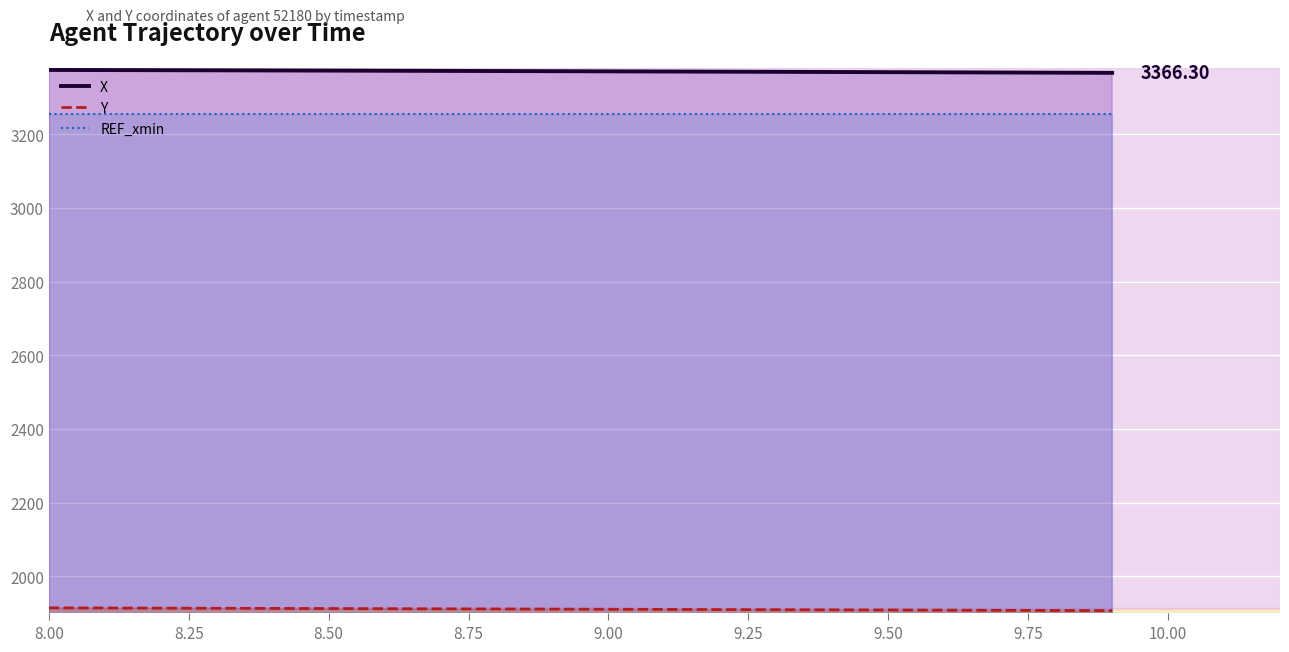

True or false: REF_xmin and Y intersect in this chart.

False